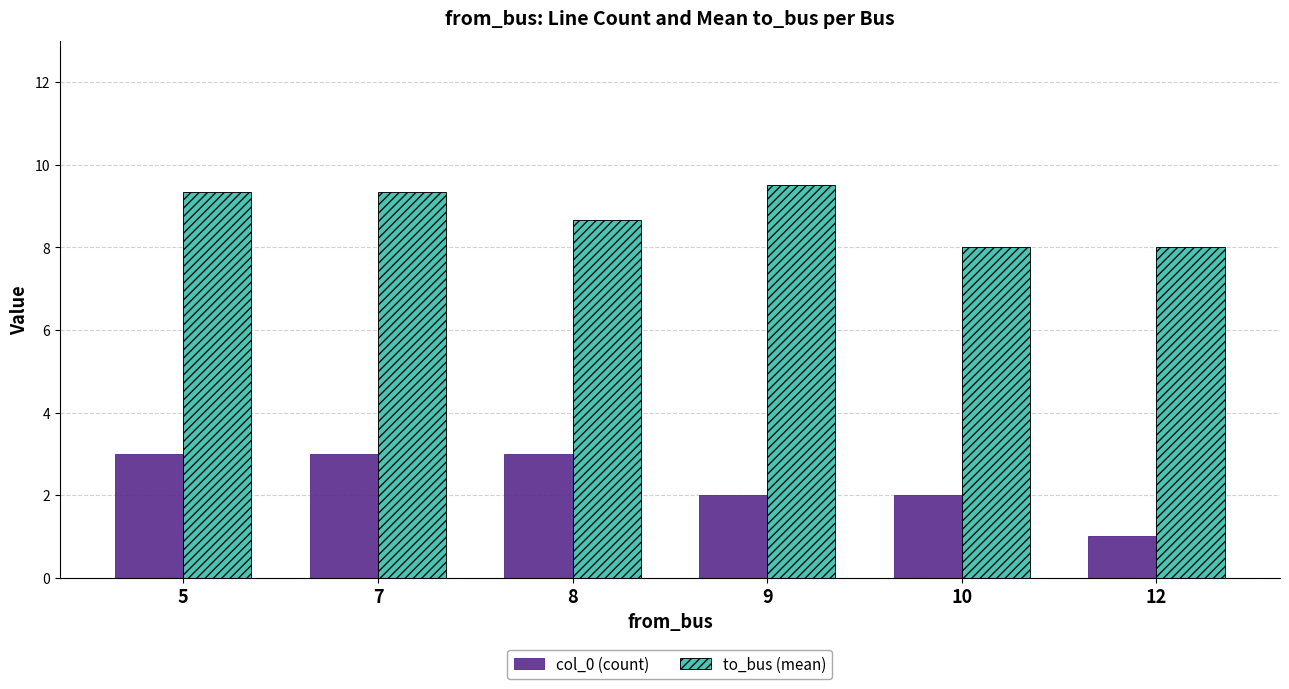

Is the value of col_0 (count) at 9 greater than the value of to_bus (mean) at 5?

No